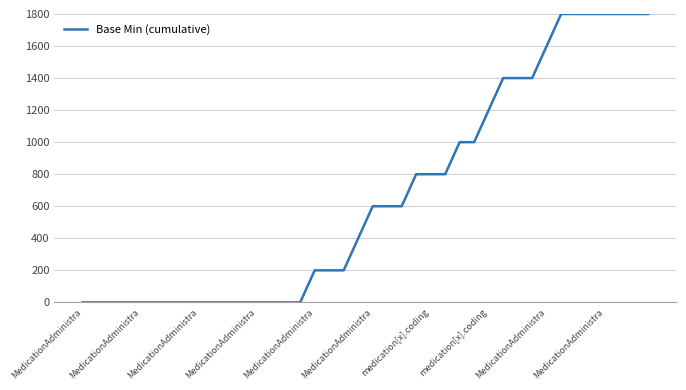

What is the maximum value shown in the chart?

1800